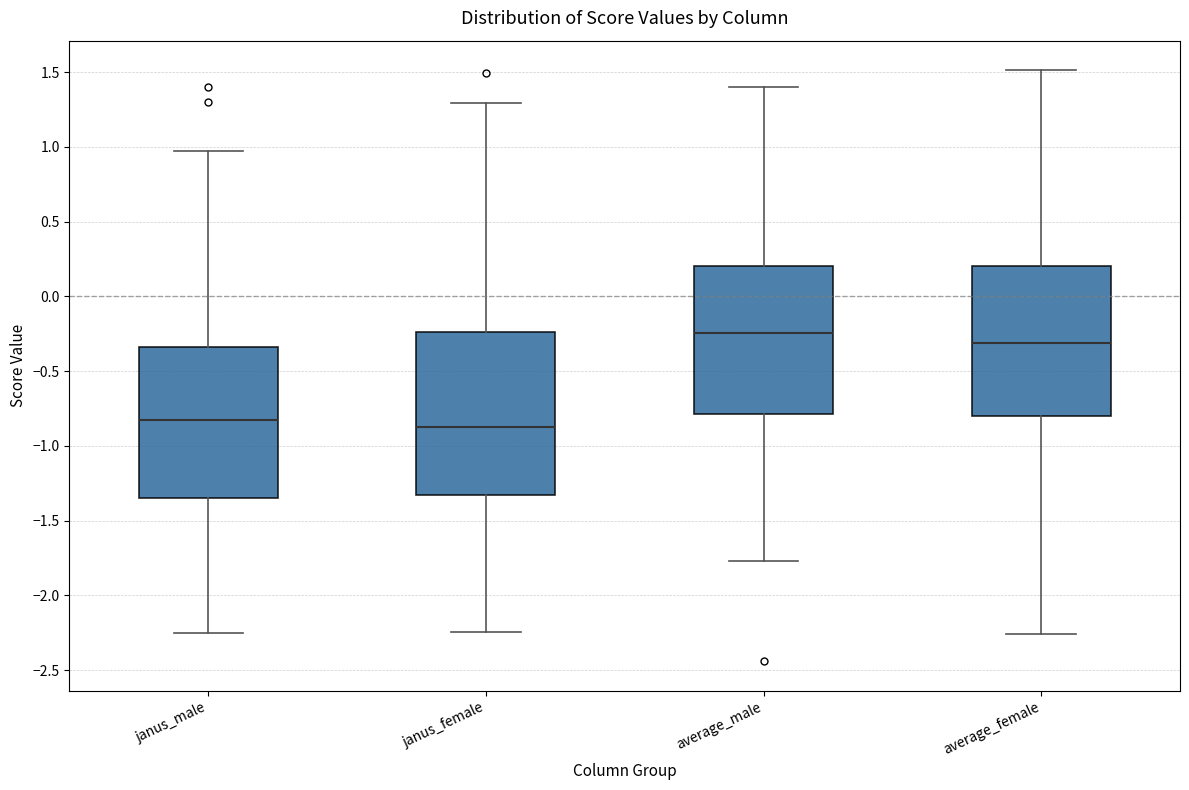

Which box's median line is the highest?

average_male